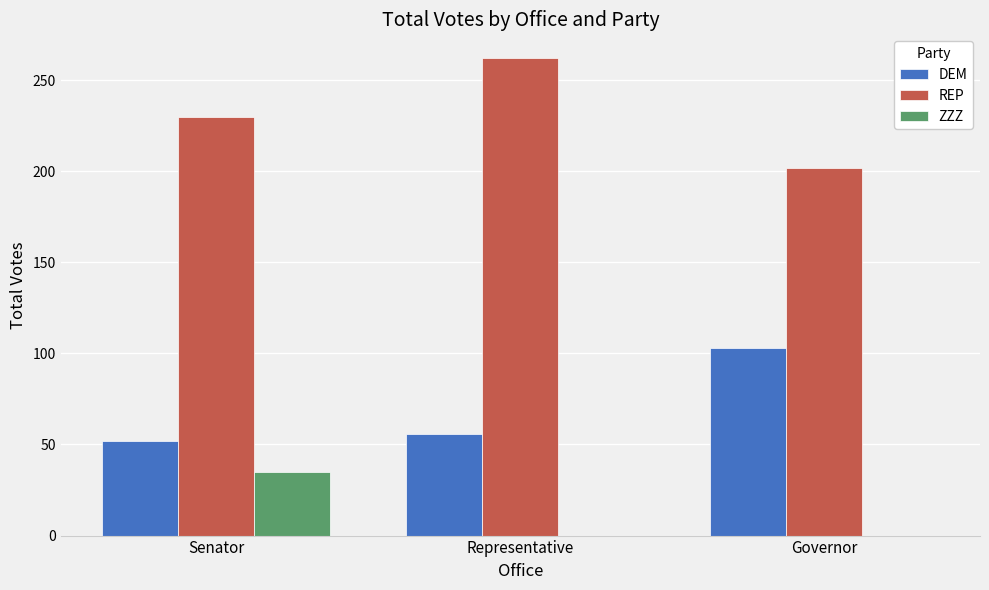

Reading left to right, what are all the values shown in this chart?

DEM: 52	56	103
REP: 230	262	202
ZZZ: 35	0	0